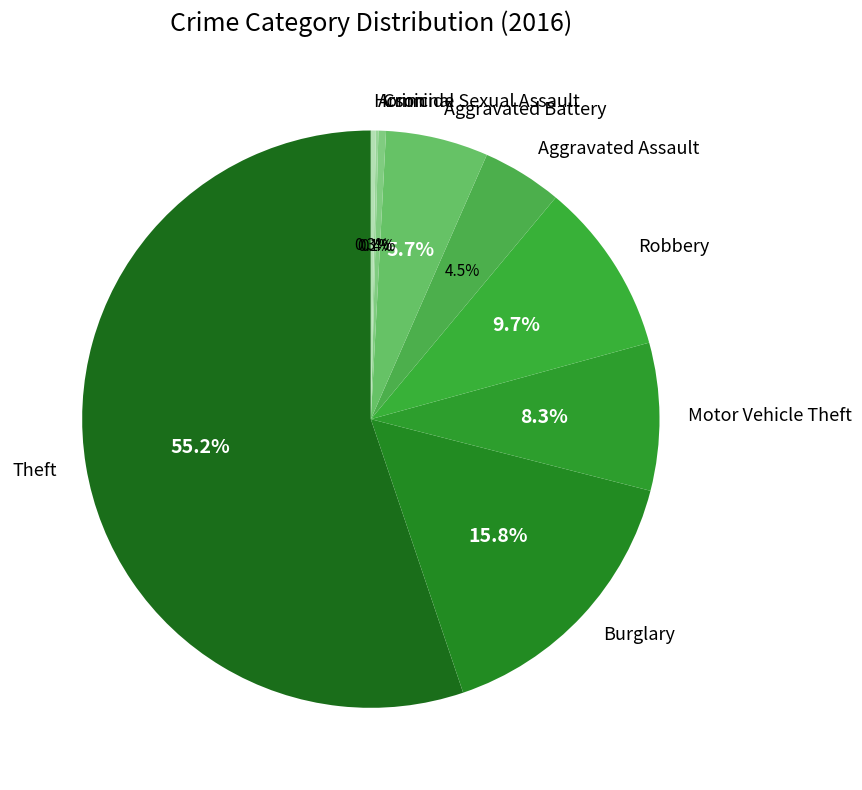

Which slice represents more than half of the pie?

Theft